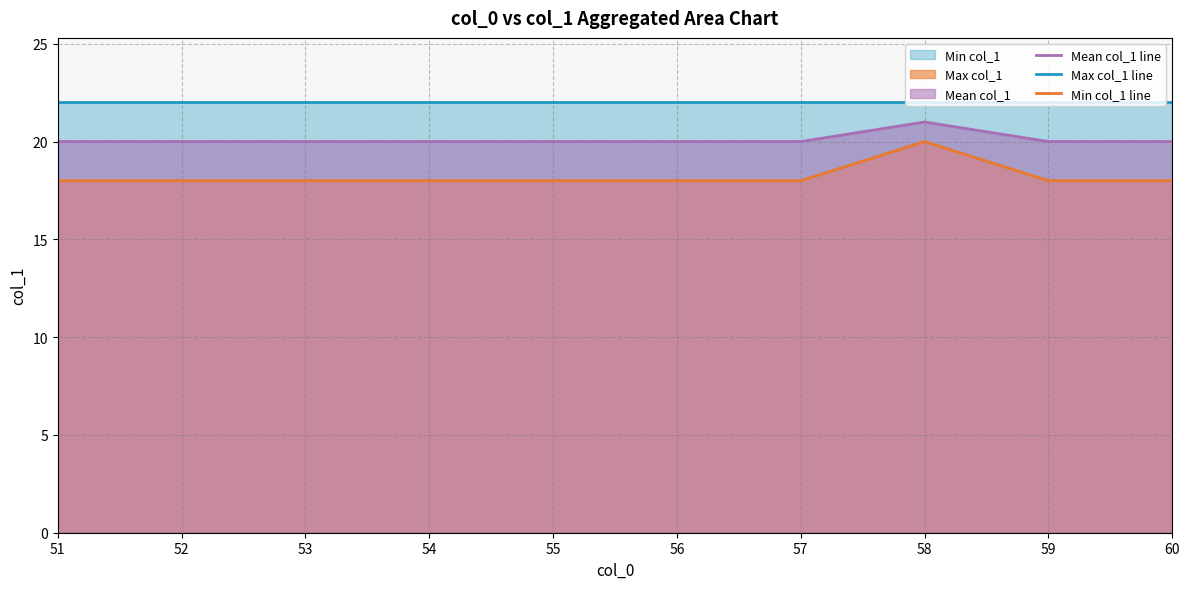

Which series has the largest total across all categories?

Max col_1 line